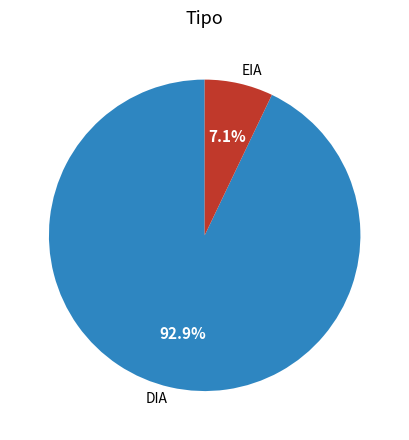

To the nearest percent, what percentage of the pie is DIA?

93%